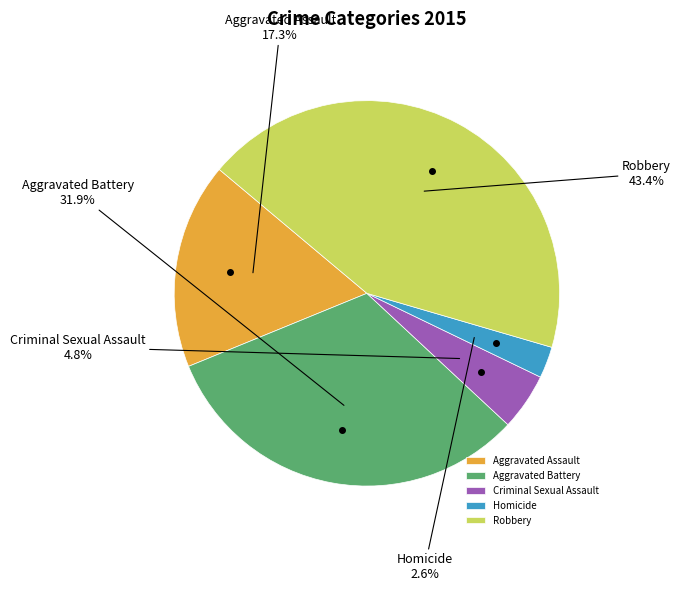

How many segments does this pie chart have?

5